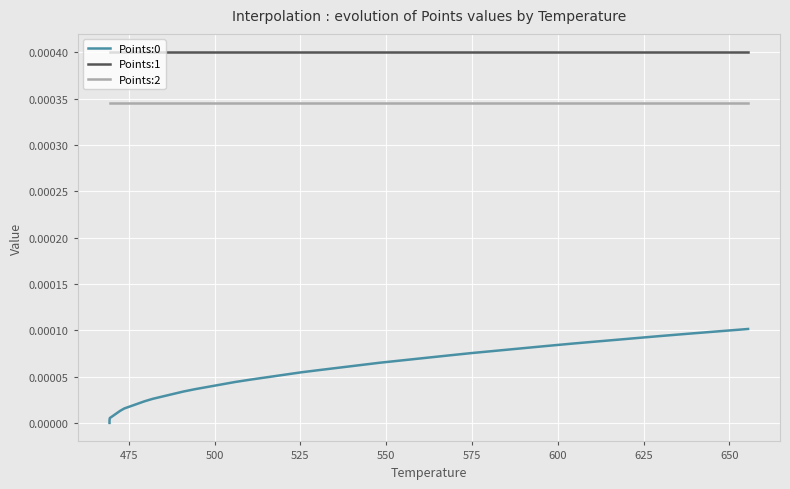

Count the number of categories in the chart.

40